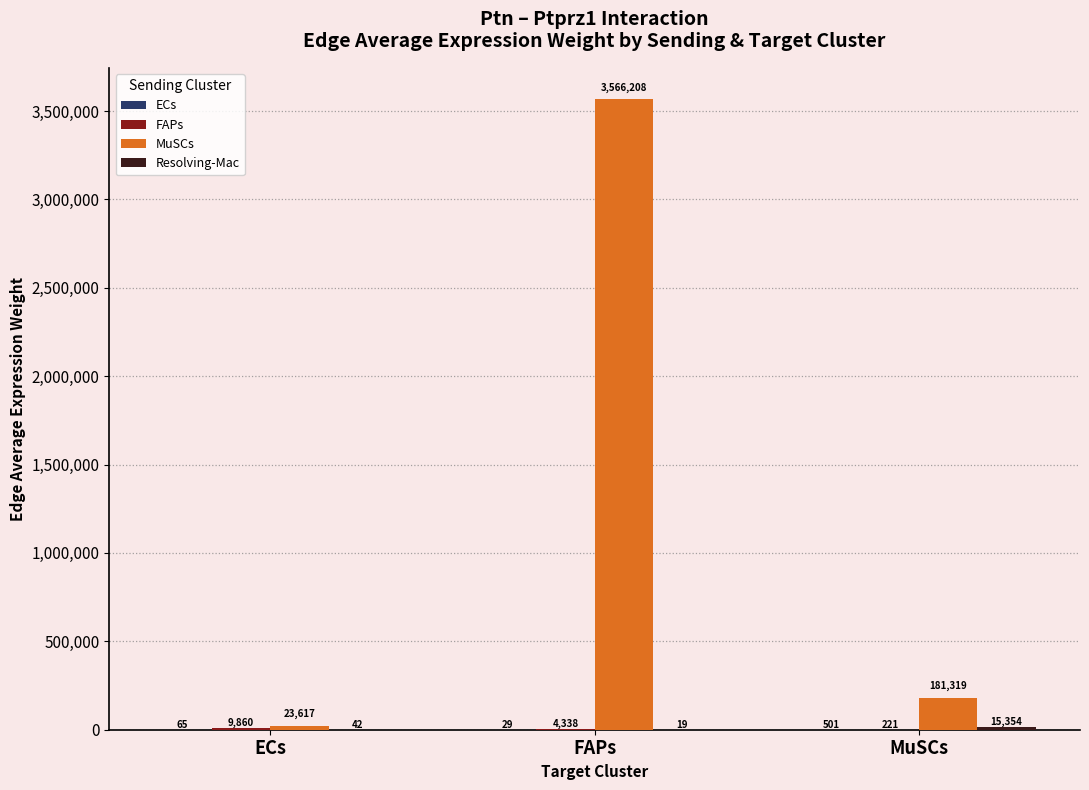

What is the greatest value displayed?

3566208.0